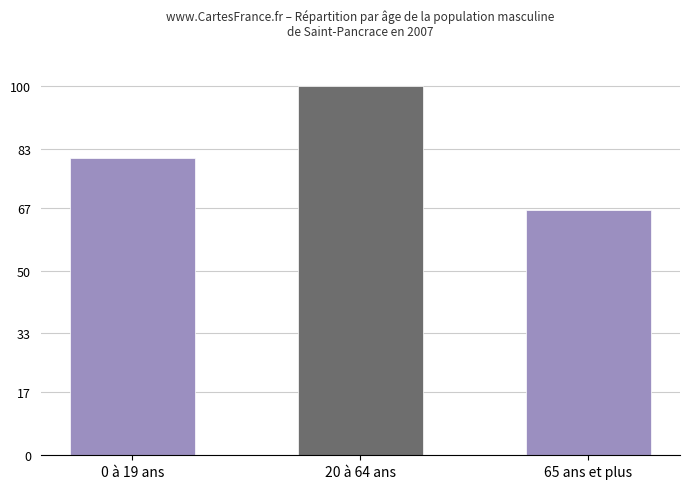

True or false: the data shows 80.6 at 0 à 19 ans.

True